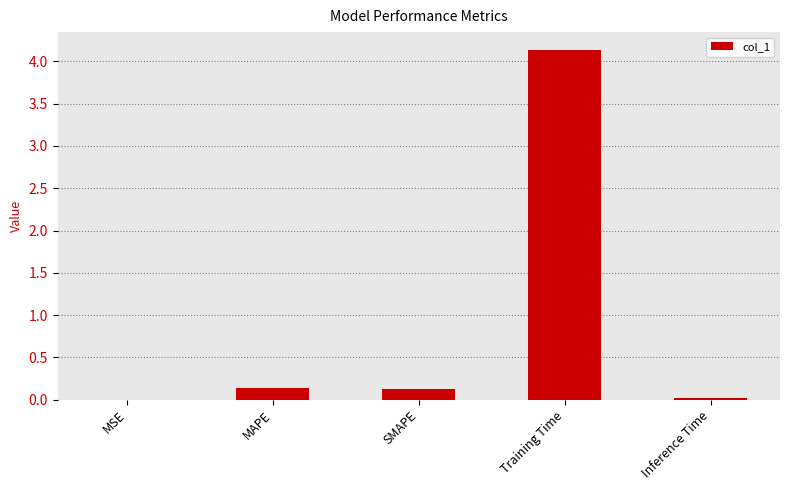

What value does the data have at Training Time?

4.1